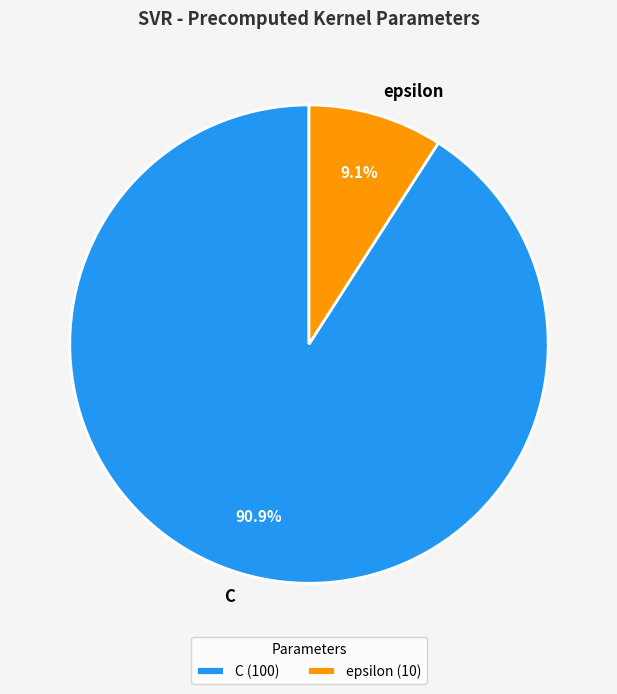

Between C and epsilon, which is larger?

C